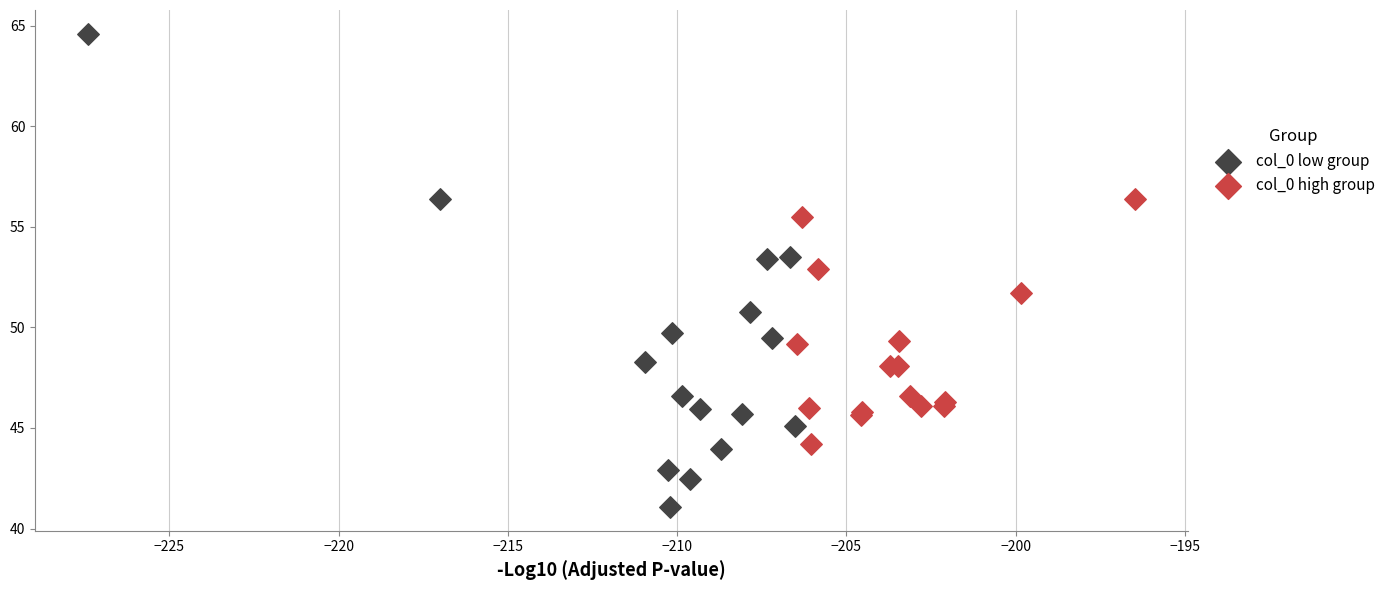

What are all the series names shown in the legend?

col_0 low group, col_0 high group